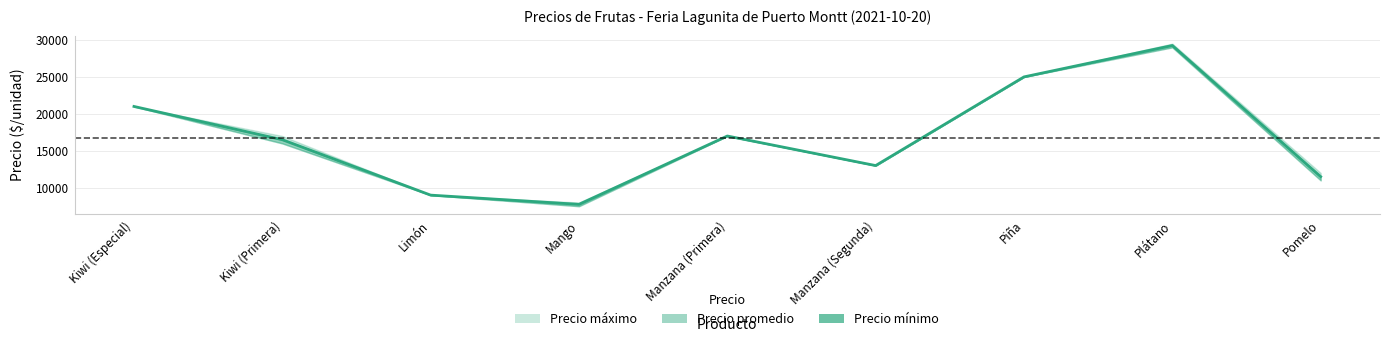

Does the chart have visible grid lines?

Yes